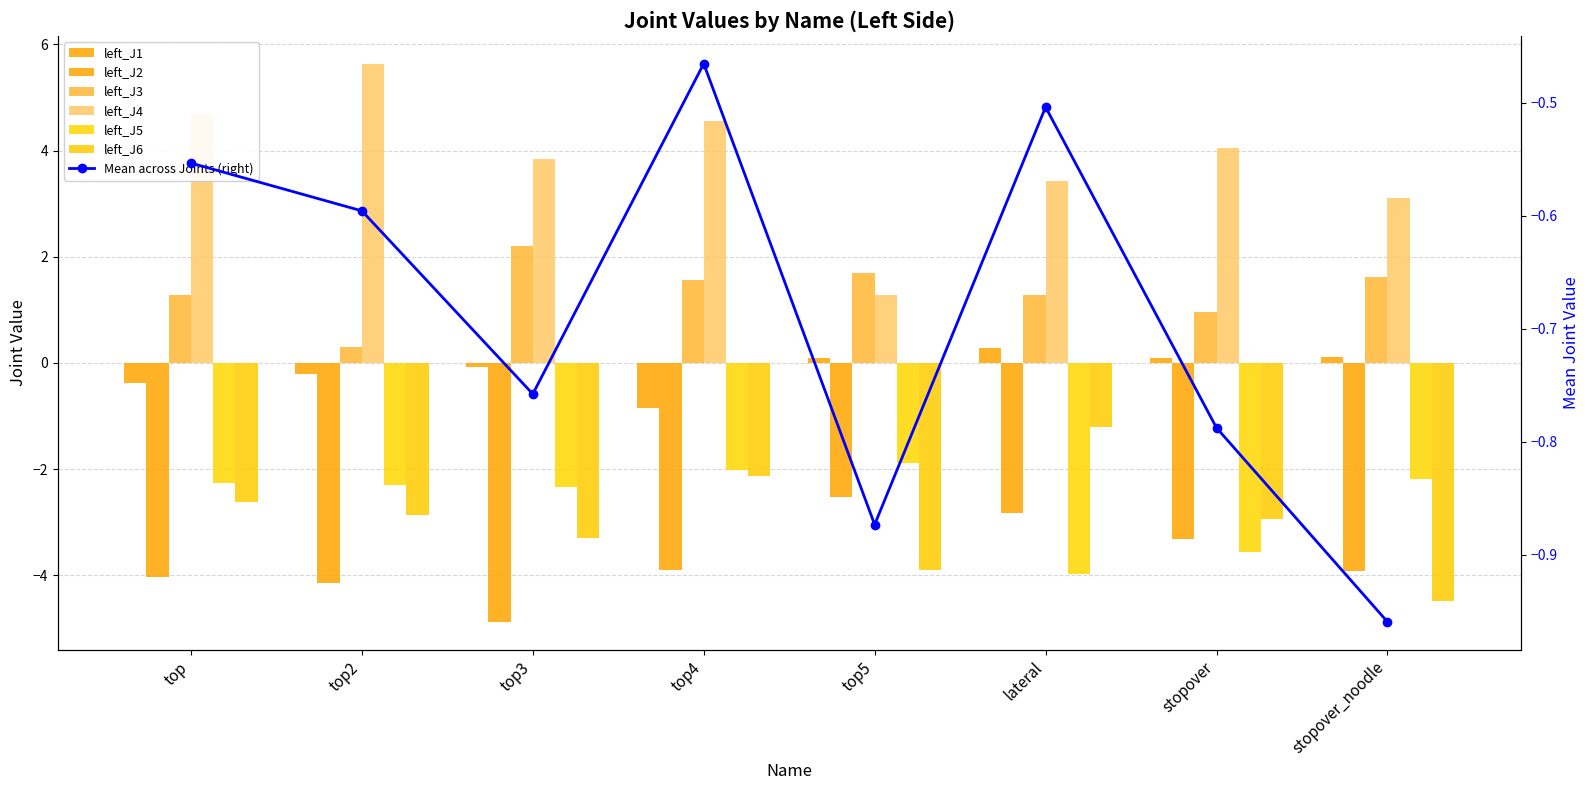

What is the label of the 7th bar from the right?

top2